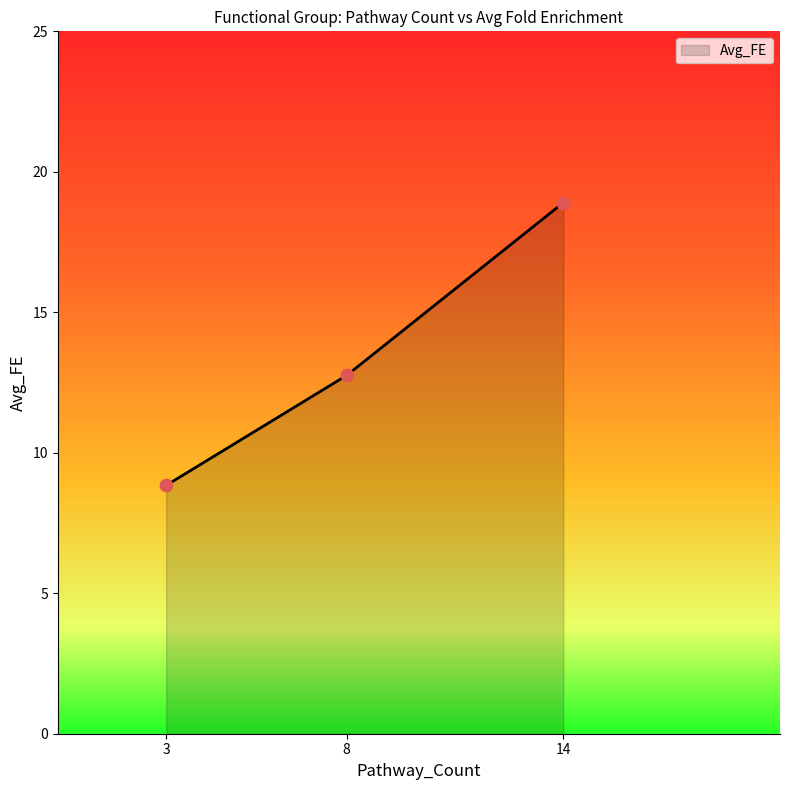

Between 14 and 8, which is larger?

14